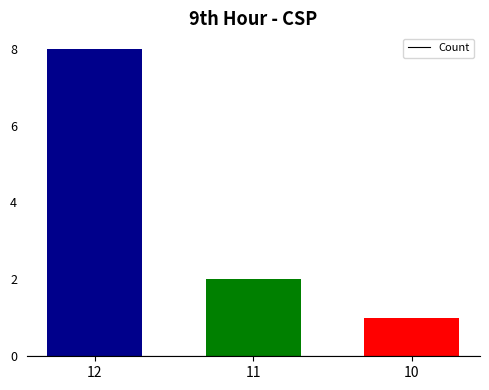

The chart shows a value of 3 at 11. True or false?

False